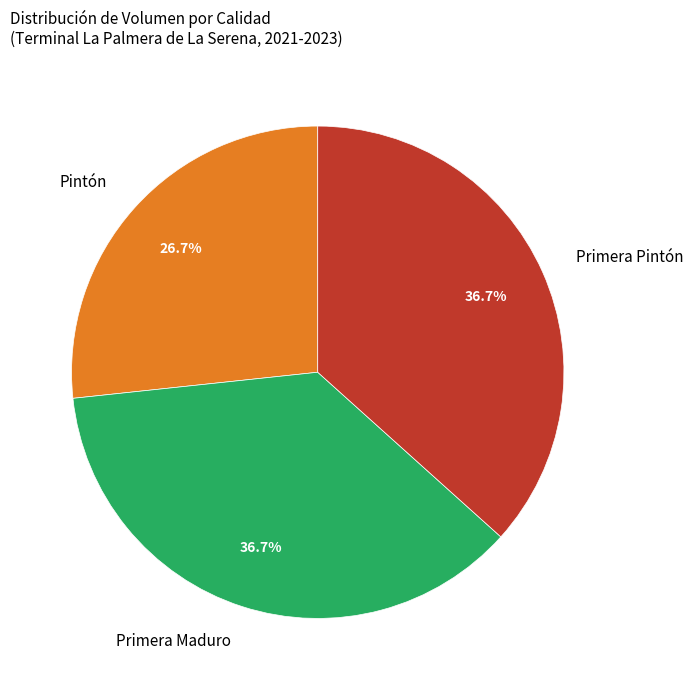

What is the ratio of the value at Primera Maduro to the value at Pintón?

1.4